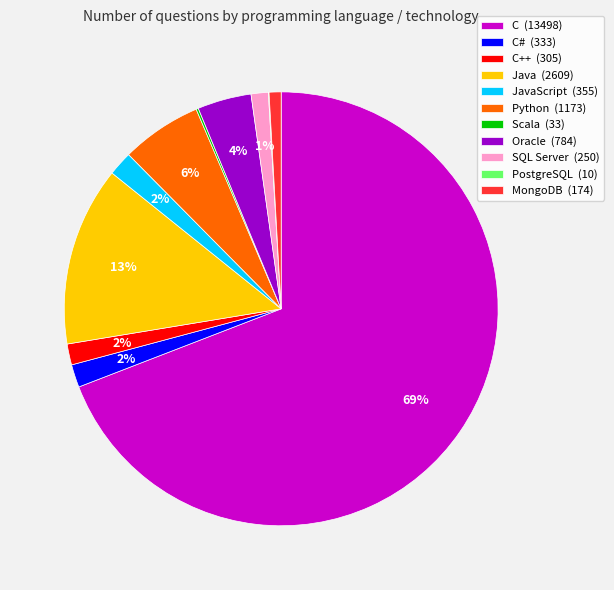

The SQL Server (250) slice represents 1% of the pie. True or false?

True